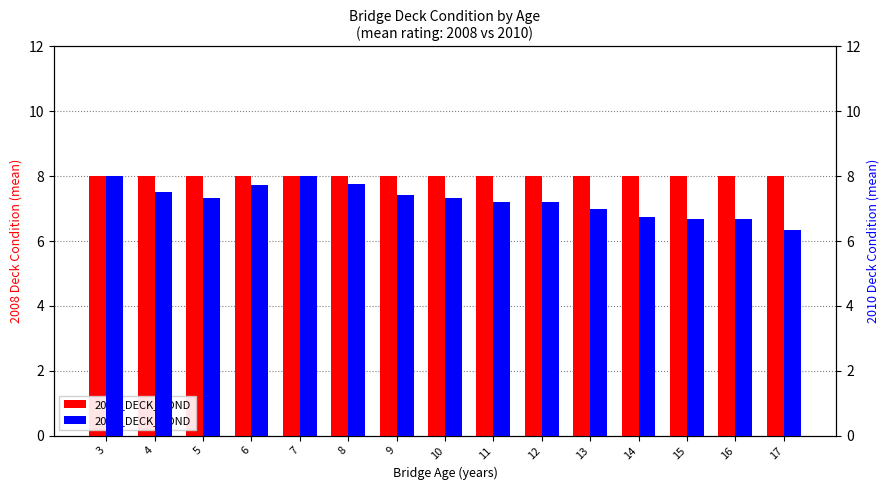

What is the total value across all series at 6?

15.7